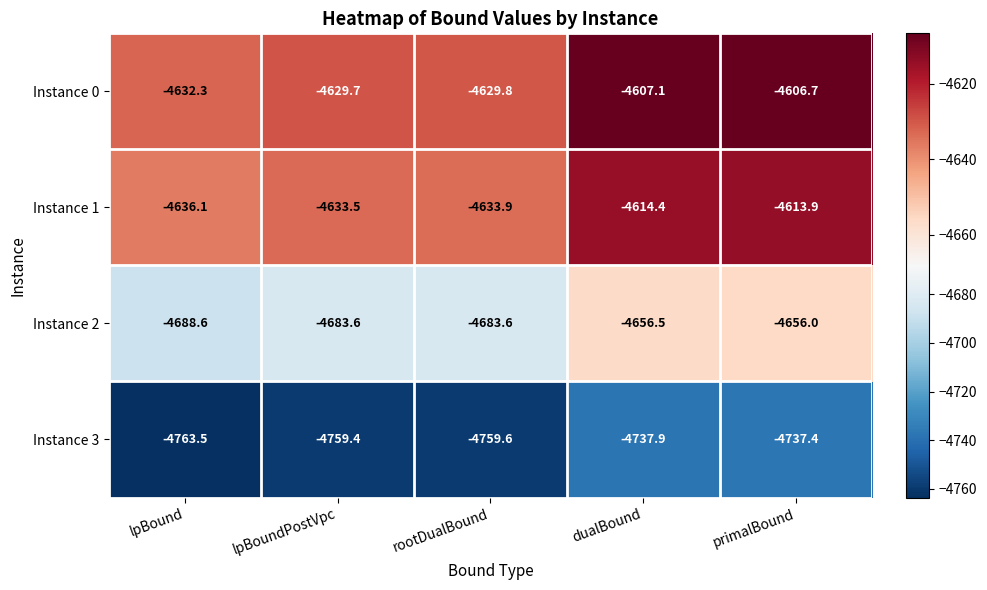

Which series has the widest spread of values?

Instance 2